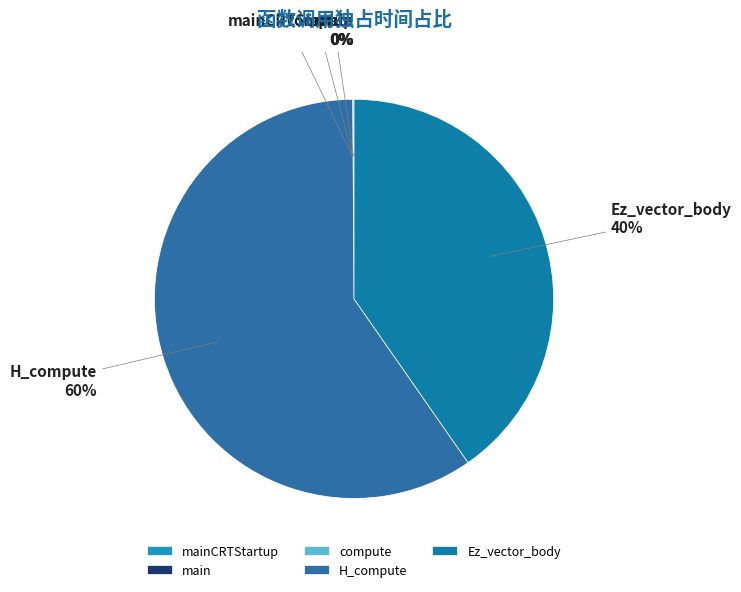

To the nearest percent, what is the difference between the largest and smallest slice percentages?

60%